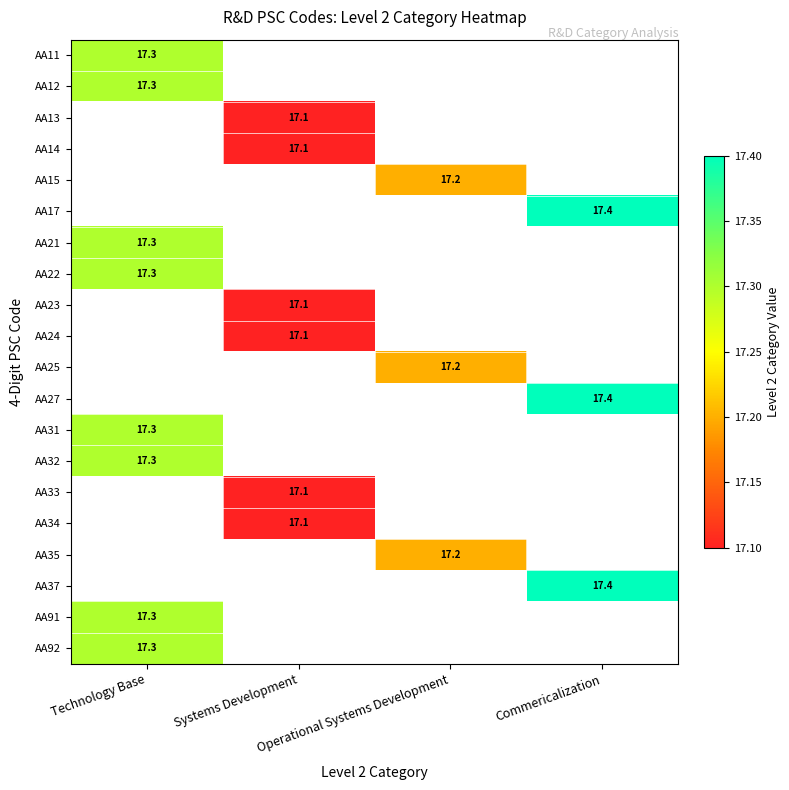

Is the value of AA22 at Commericalization greater than the value of AA91 at Commericalization?

No